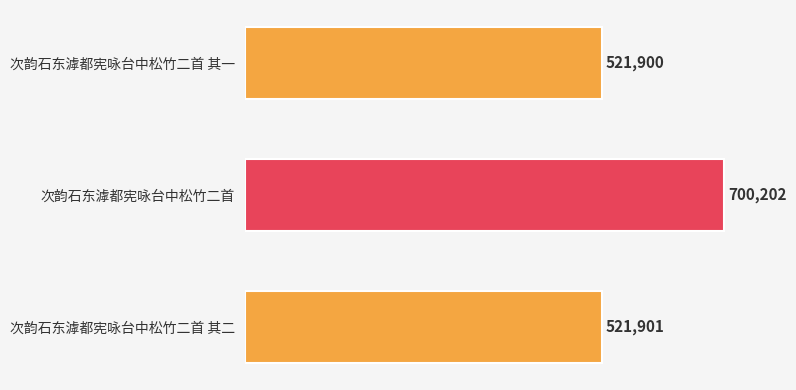

What is the ratio of the value at 次韵石东滹都宪咏台中松竹二首 其二 to the value at 次韵石东滹都宪咏台中松竹二首?

0.7